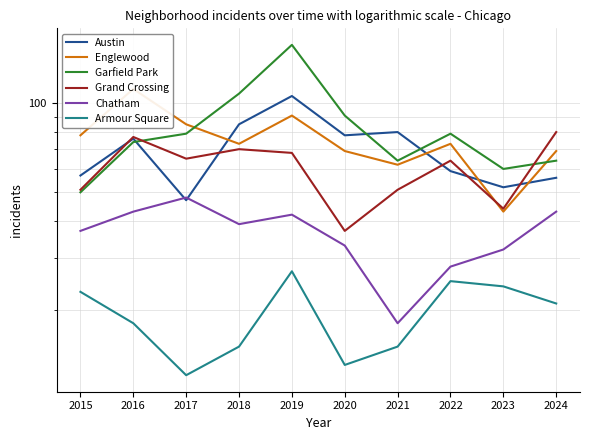

At which category is the sum across all series the highest?

2019